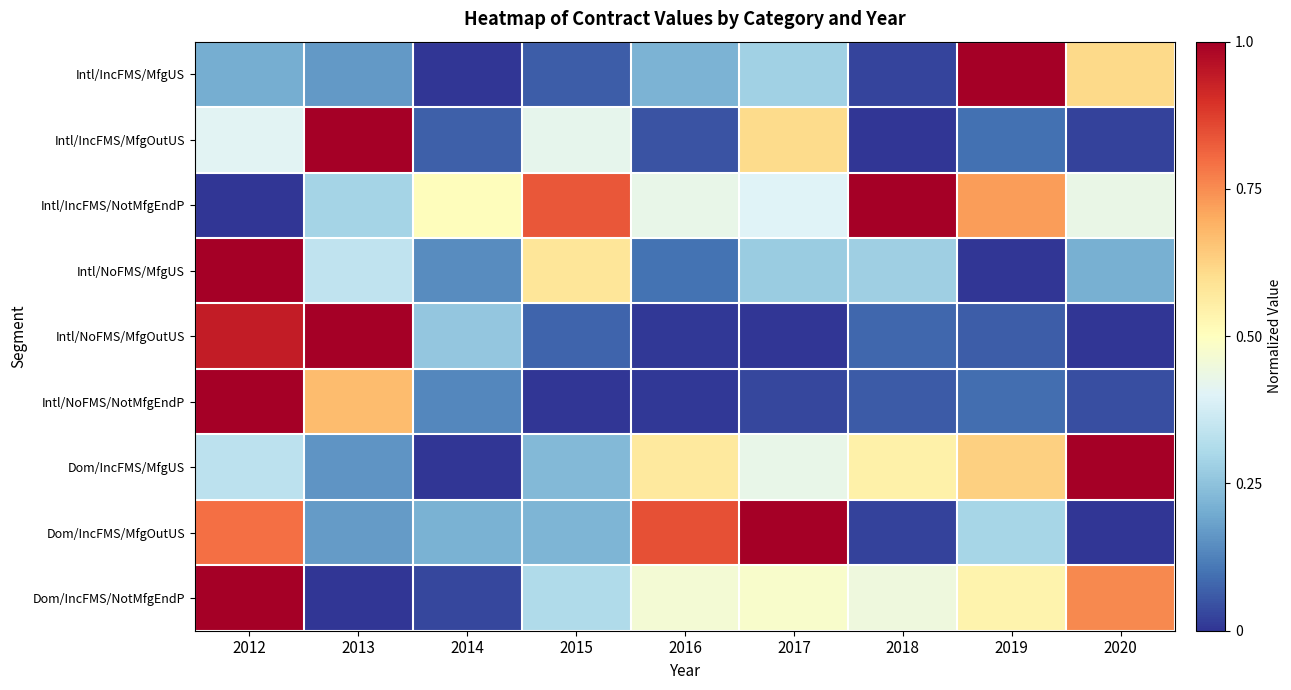

At 2015, list the series in order from smallest to largest.

Intl/NoFMS/NotMfgEndP, Intl/IncFMS/MfgUS, Intl/NoFMS/MfgOutUS, Dom/IncFMS/MfgOutUS, Dom/IncFMS/MfgUS, Dom/IncFMS/NotMfgEndP, Intl/IncFMS/MfgOutUS, Intl/NoFMS/MfgUS, Intl/IncFMS/NotMfgEndP